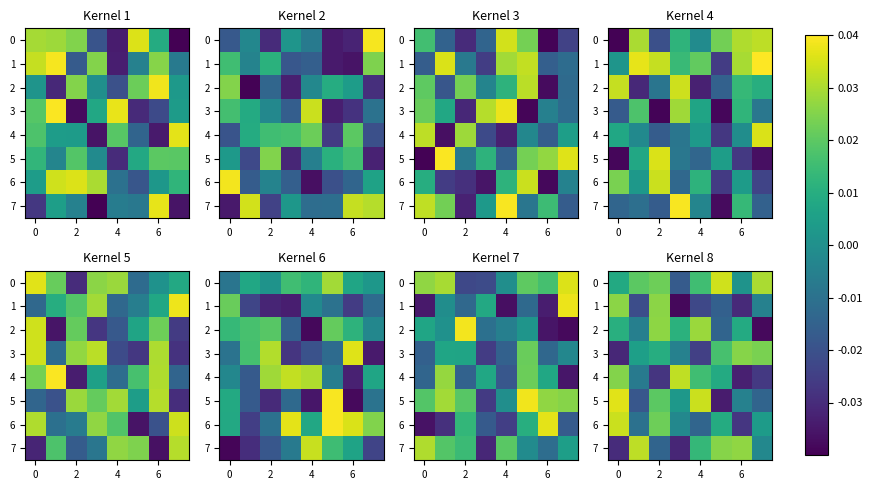

How many data points in 7 are less than 0?

4